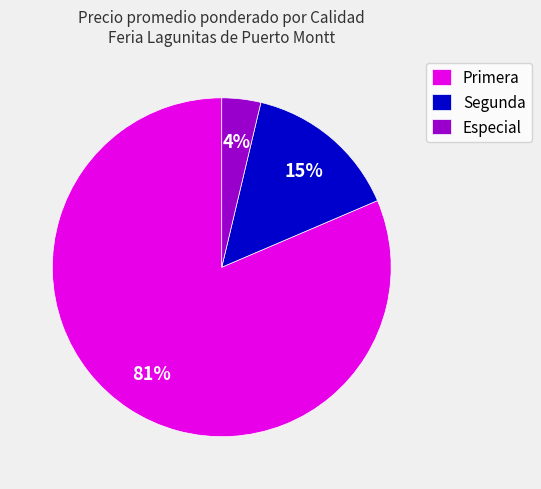

Rank the categories by value from highest to lowest.

Primera, Segunda, Especial